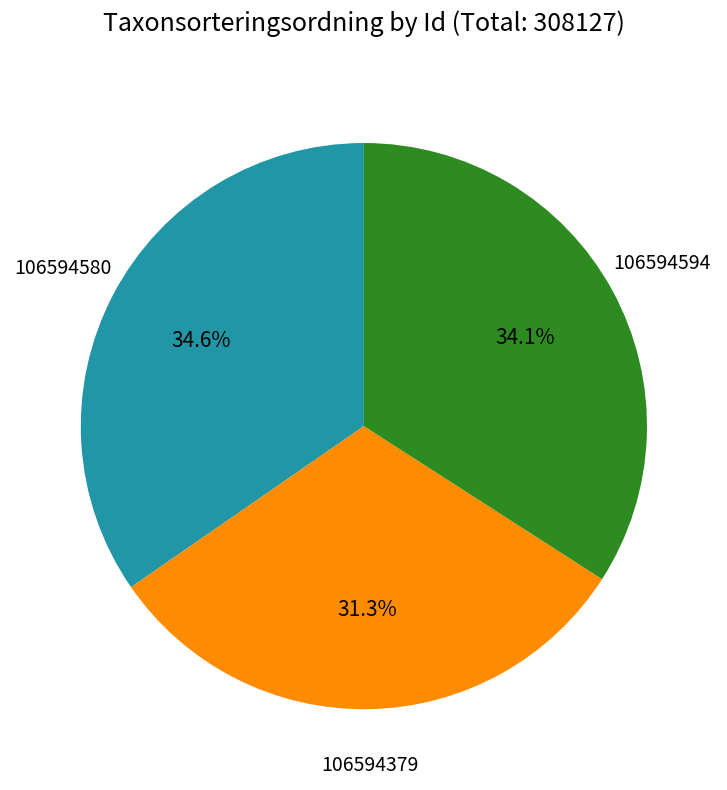

Is there a majority slice in this chart?

No